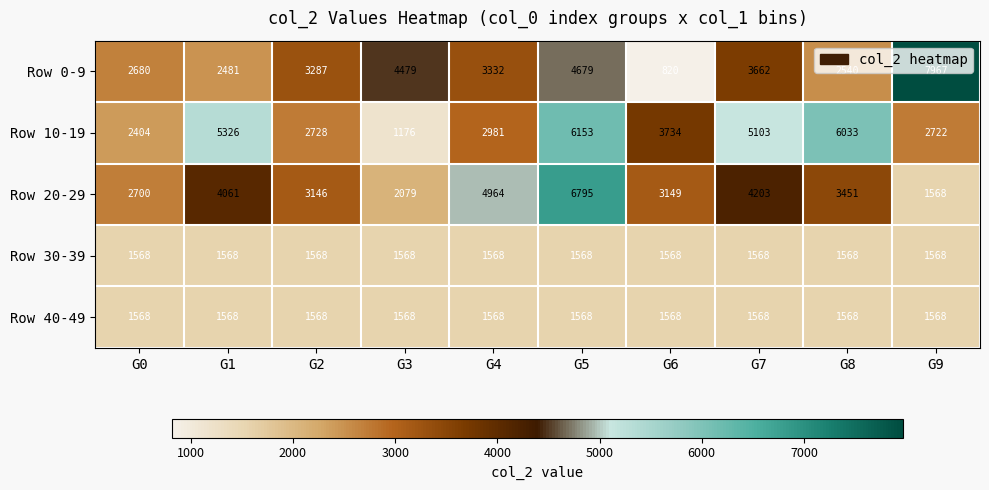

Is it true that Row 40-49 equals 1568 at G1?

True